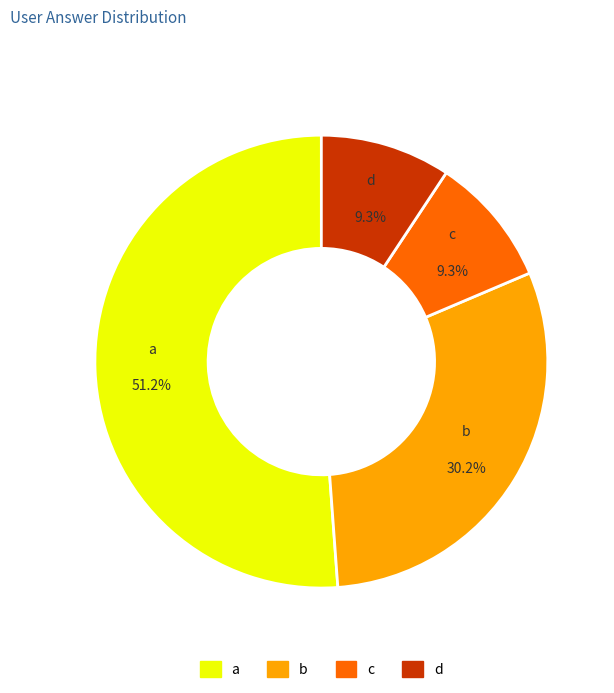

How many segments does this pie chart have?

4